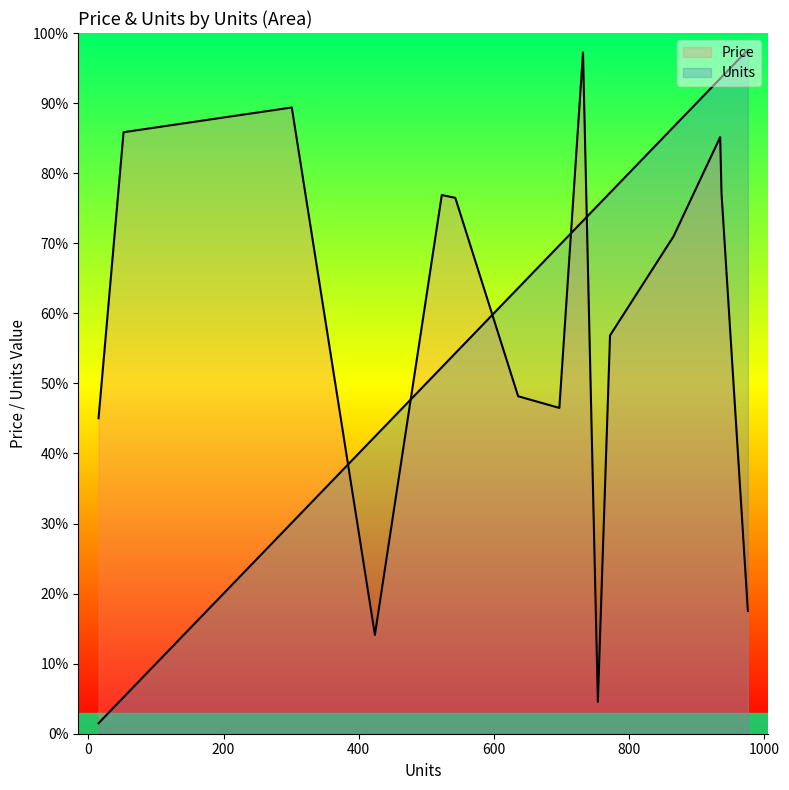

Is the value of Units at 935 greater than the value of Price at 636?

Yes